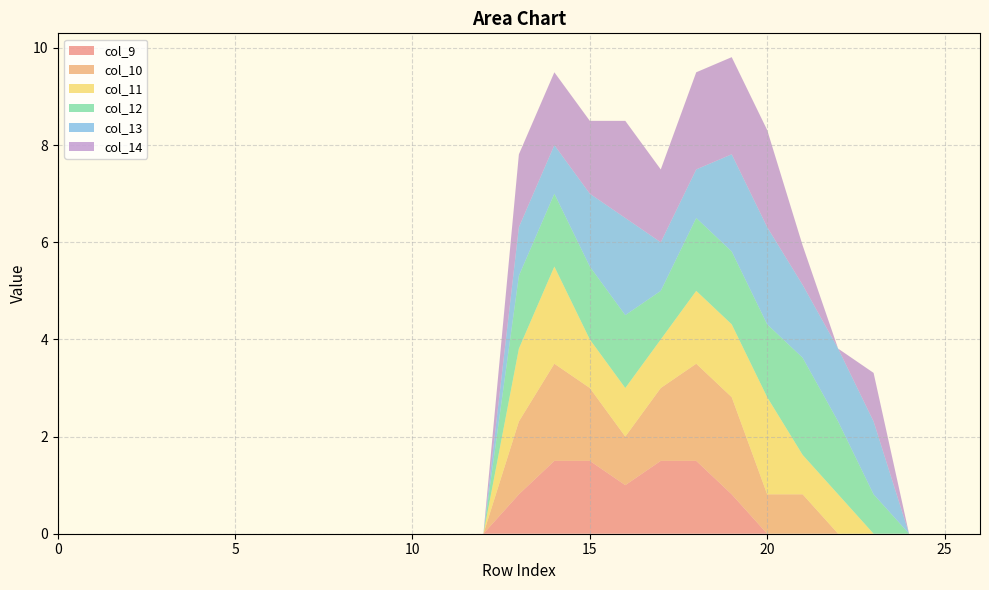

Reading left to right, transcribe all the data shown in this chart.

col_9: 0=0.0	1=0.0	2=0.0	3=0.0	4=0.0	5=0.0	6=0.0	7=0.0	8=0.0	9=0.0	10=0.0	11=0.0	12=0.0	13=0.8	14=1.5	15=1.5	16=1.0	17=1.5	18=1.5	19=0.8	20=0.0	21=0.0	22=0.0	23=0.0	24=0.0	25=0.0	26=0.0
col_10: 0=0.0	1=0.0	2=0.0	3=0.0	4=0.0	5=0.0	6=0.0	7=0.0	8=0.0	9=0.0	10=0.0	11=0.0	12=0.0	13=1.5	14=2.0	15=1.5	16=1.0	17=1.5	18=2.0	19=2.0	20=0.8	21=0.8	22=0.0	23=0.0	24=0.0	25=0.0	26=0.0
col_11: 0=0.0	1=0.0	2=0.0	3=0.0	4=0.0	5=0.0	6=0.0	7=0.0	8=0.0	9=0.0	10=0.0	11=0.0	12=0.0	13=1.5	14=2.0	15=1.0	16=1.0	17=1.0	18=1.5	19=1.5	20=2.0	21=0.8	22=0.8	23=0.0	24=0.0	25=0.0	26=0.0
col_12: 0=0.0	1=0.0	2=0.0	3=0.0	4=0.0	5=0.0	6=0.0	7=0.0	8=0.0	9=0.0	10=0.0	11=0.0	12=0.0	13=1.5	14=1.5	15=1.5	16=1.5	17=1.0	18=1.5	19=1.5	20=1.5	21=2.0	22=1.5	23=0.8	24=0.0	25=0.0	26=0.0
col_13: 0=0.0	1=0.0	2=0.0	3=0.0	4=0.0	5=0.0	6=0.0	7=0.0	8=0.0	9=0.0	10=0.0	11=0.0	12=0.0	13=1.0	14=1.0	15=1.5	16=2.0	17=1.0	18=1.0	19=2.0	20=2.0	21=1.5	22=1.5	23=1.5	24=0.0	25=0.0	26=0.0
col_14: 0=0.0	1=0.0	2=0.0	3=0.0	4=0.0	5=0.0	6=0.0	7=0.0	8=0.0	9=0.0	10=0.0	11=0.0	12=0.0	13=1.5	14=1.5	15=1.5	16=2.0	17=1.5	18=2.0	19=2.0	20=2.0	21=0.8	22=0.0	23=1.0	24=0.0	25=0.0	26=0.0